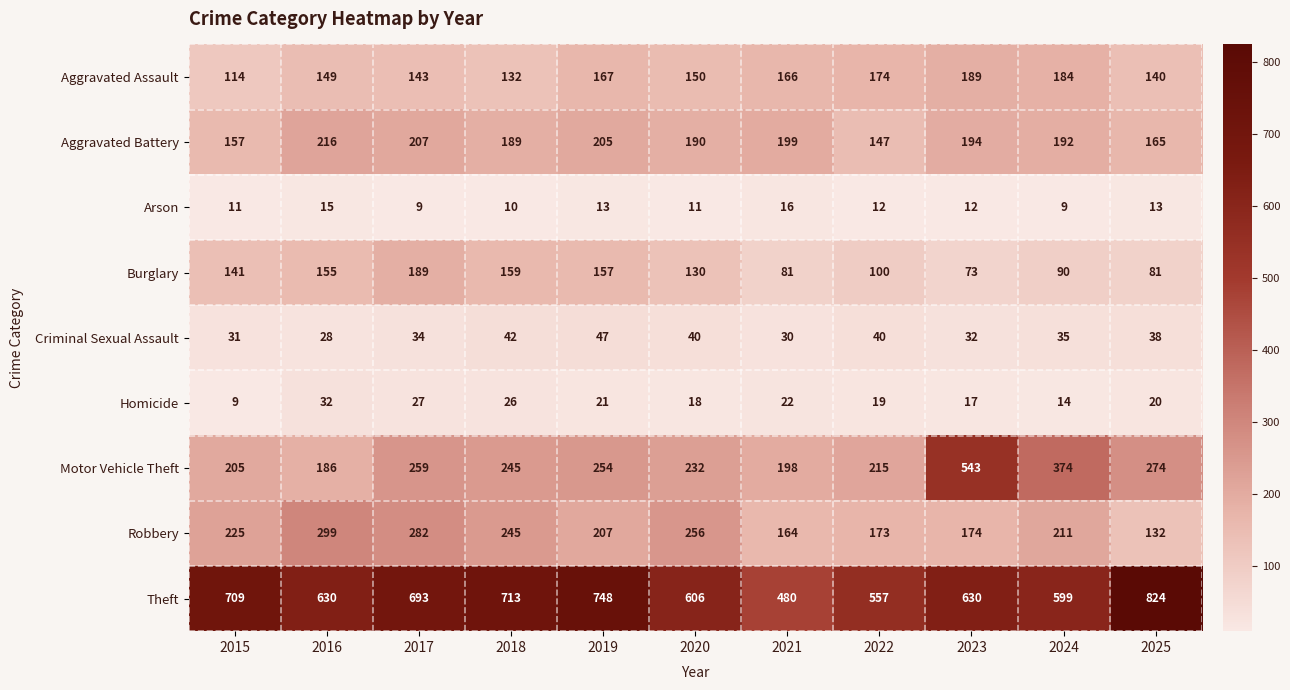

Which category has the highest value across all series?

2025